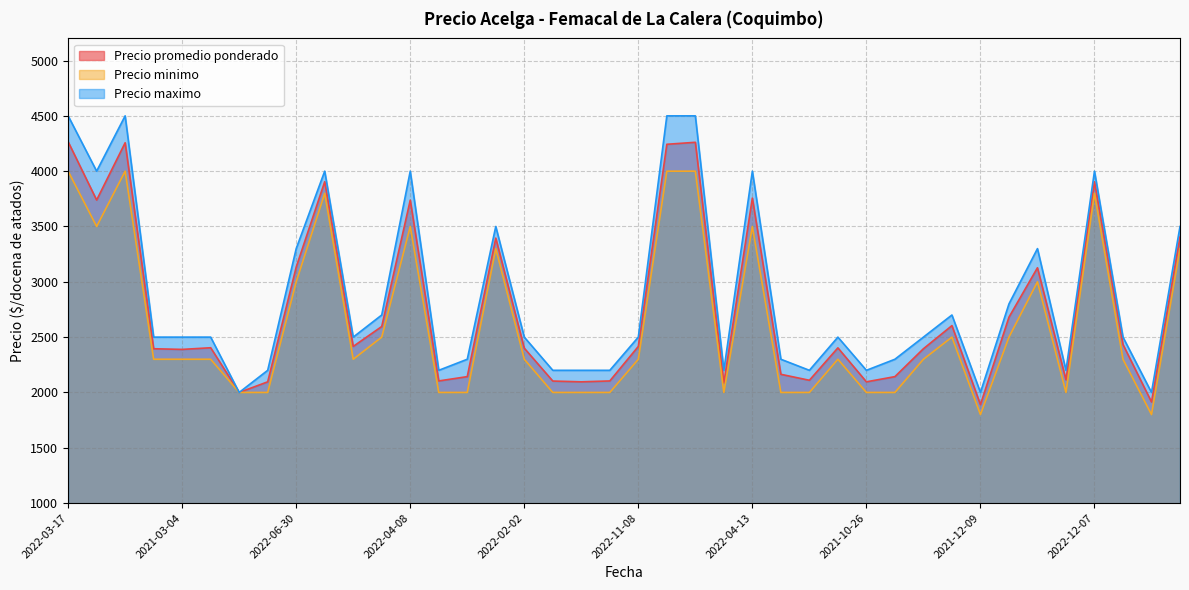

The Precio maximo series shows 901 at 2021-03-04. True or false?

False